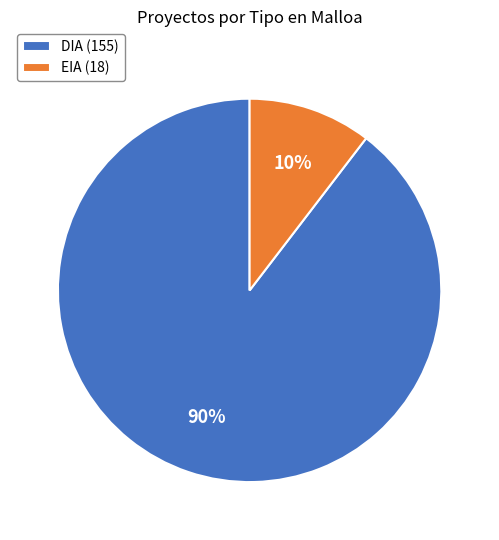

Rank the categories by value from lowest to highest.

EIA, DIA